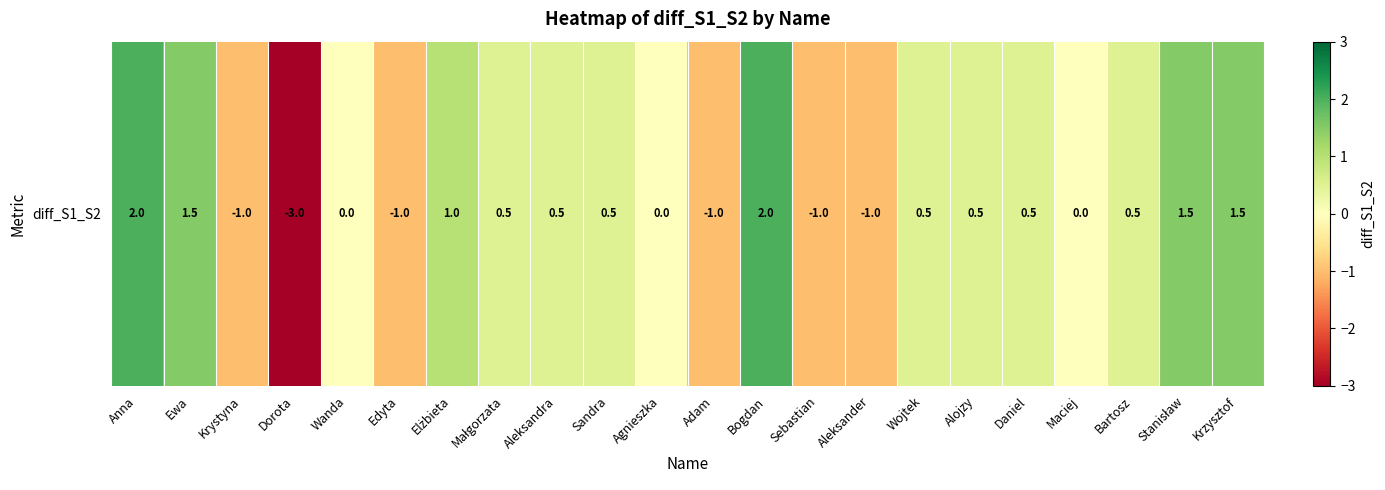

What is the difference between the values at Sandra and Maciej?

0.5